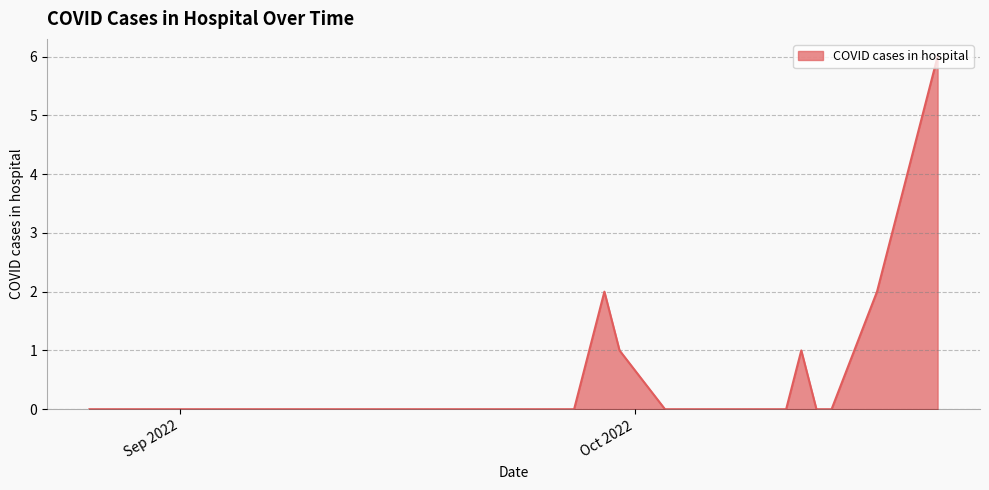

Does the chart have visible grid lines?

Yes